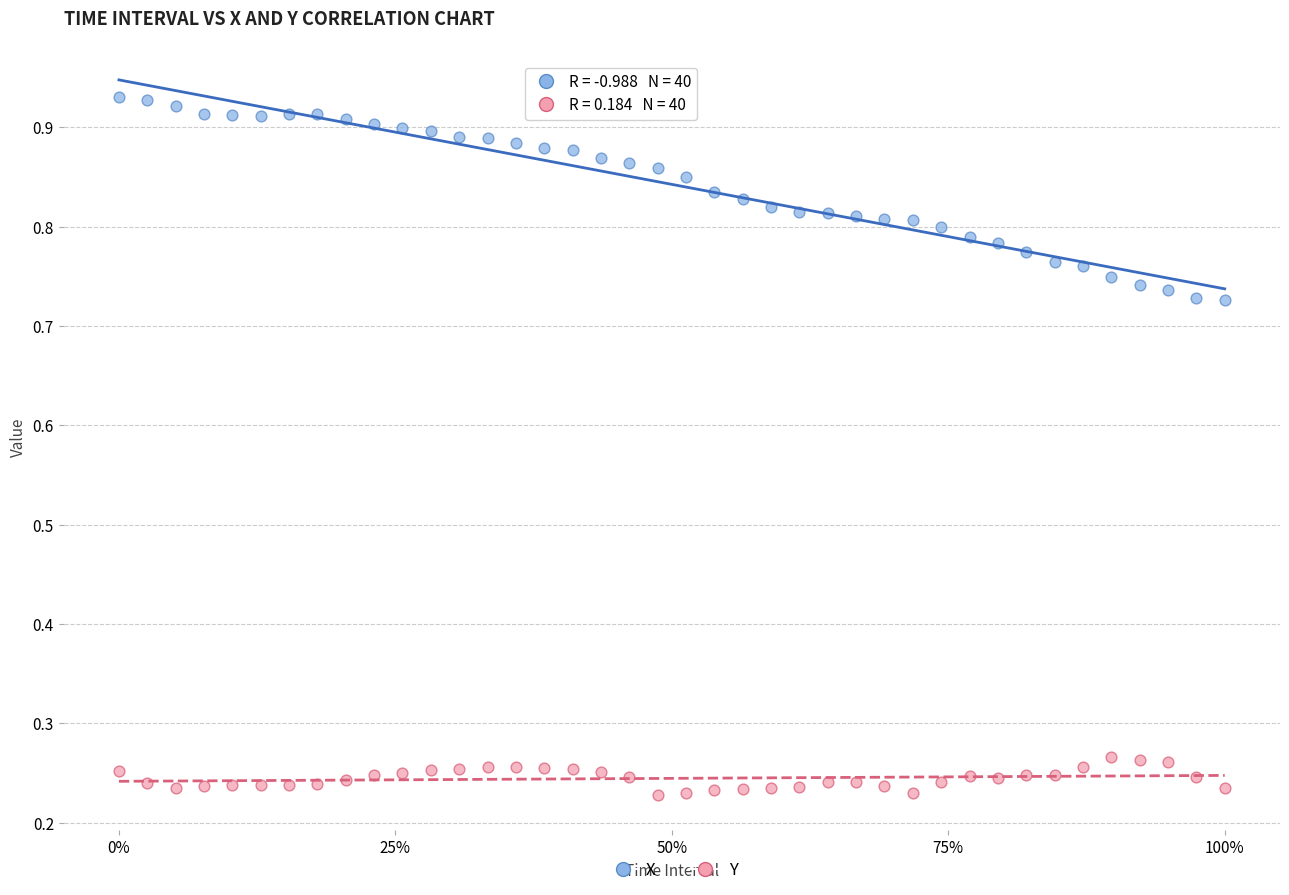

Which series contains the highest Y value?

X